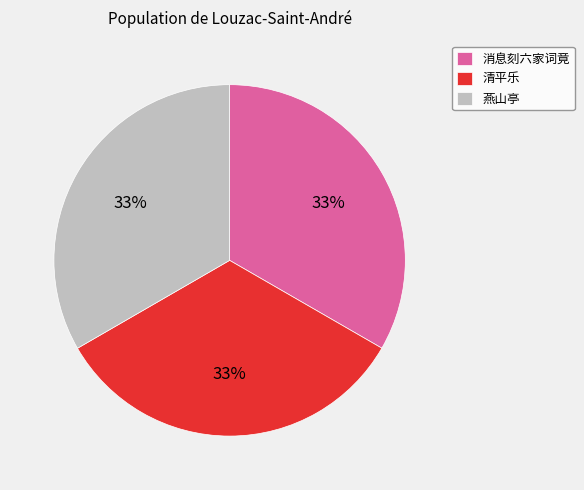

How many slices are in this pie chart?

3